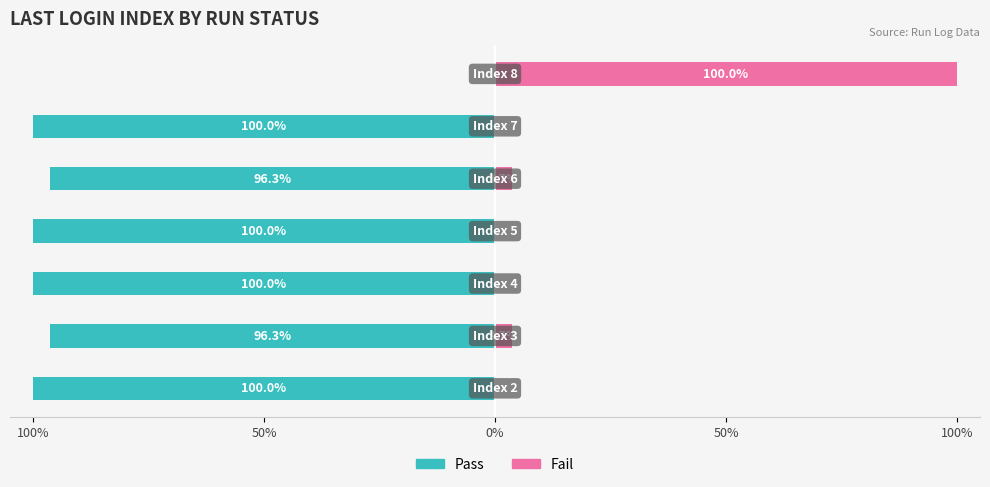

Reading left to right, extract all data points from this chart.

Pass: -100.0	-96.3	-100.0	-100.0	-96.3	-100.0	0.0
Fail: 0.0	3.7	0.0	0.0	3.7	0.0	100.0